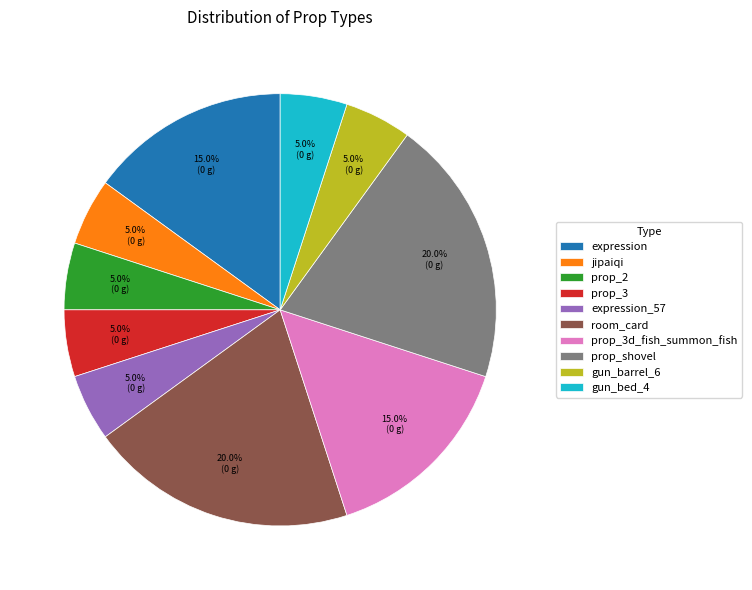

To the nearest percent, what percentage of the pie is expression?

15%